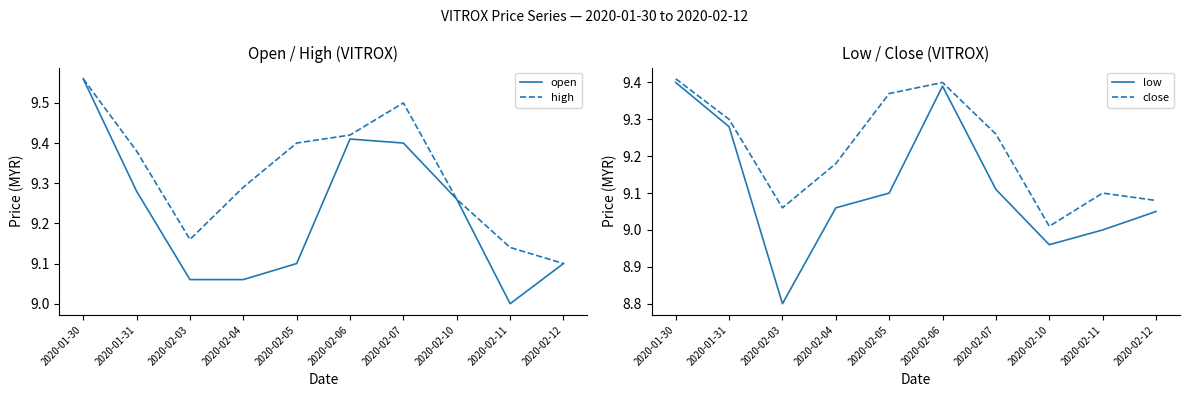

How many lines are shown in the chart?

4